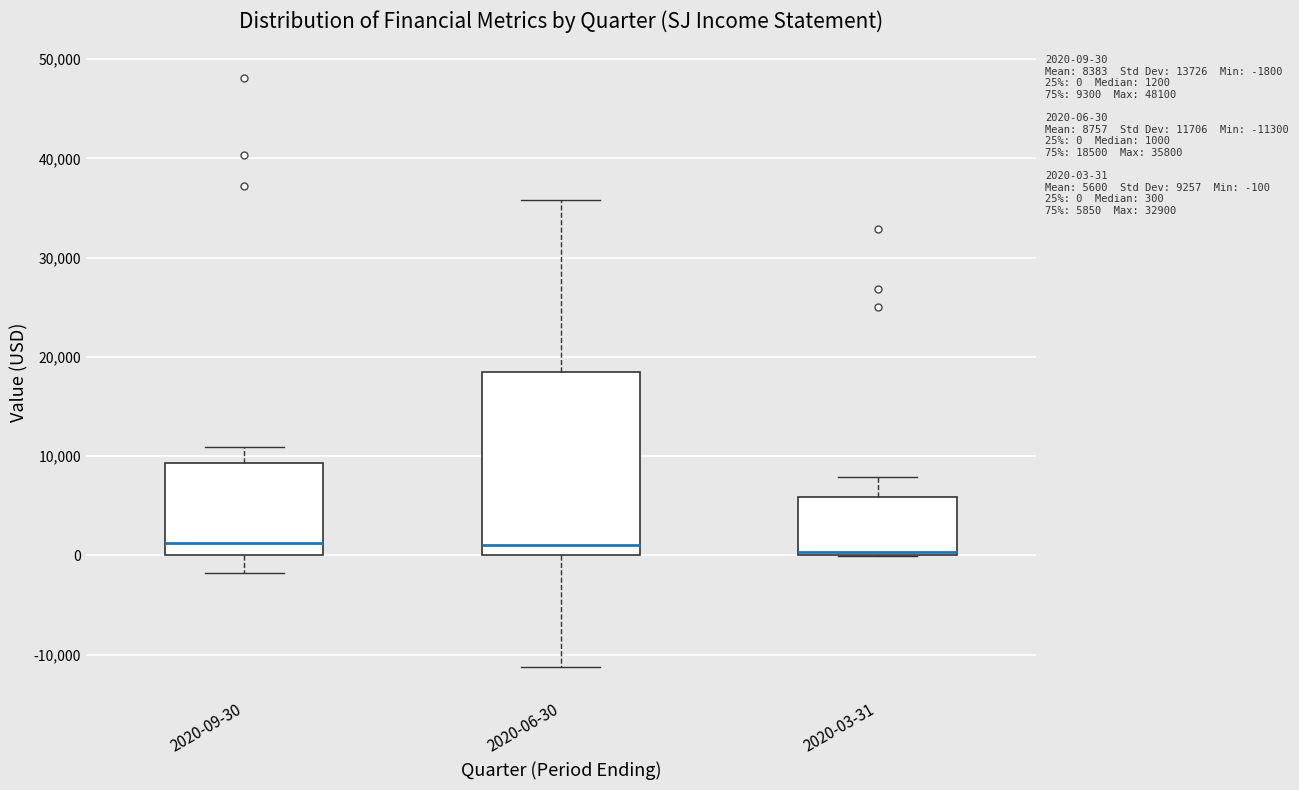

Comparing the boxes themselves (not the whiskers), which one is the tallest?

2020-06-30